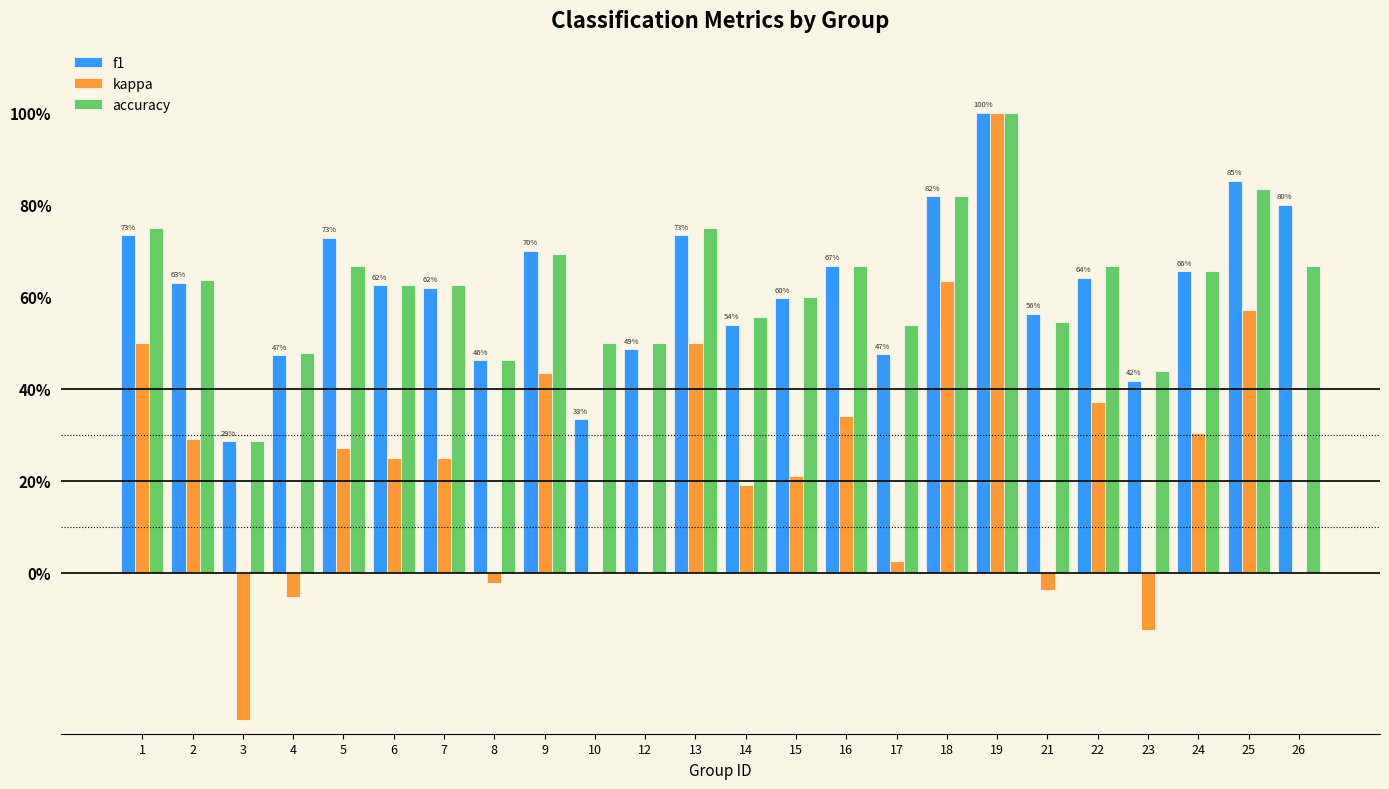

What value does the kappa series have at 16?

0.3